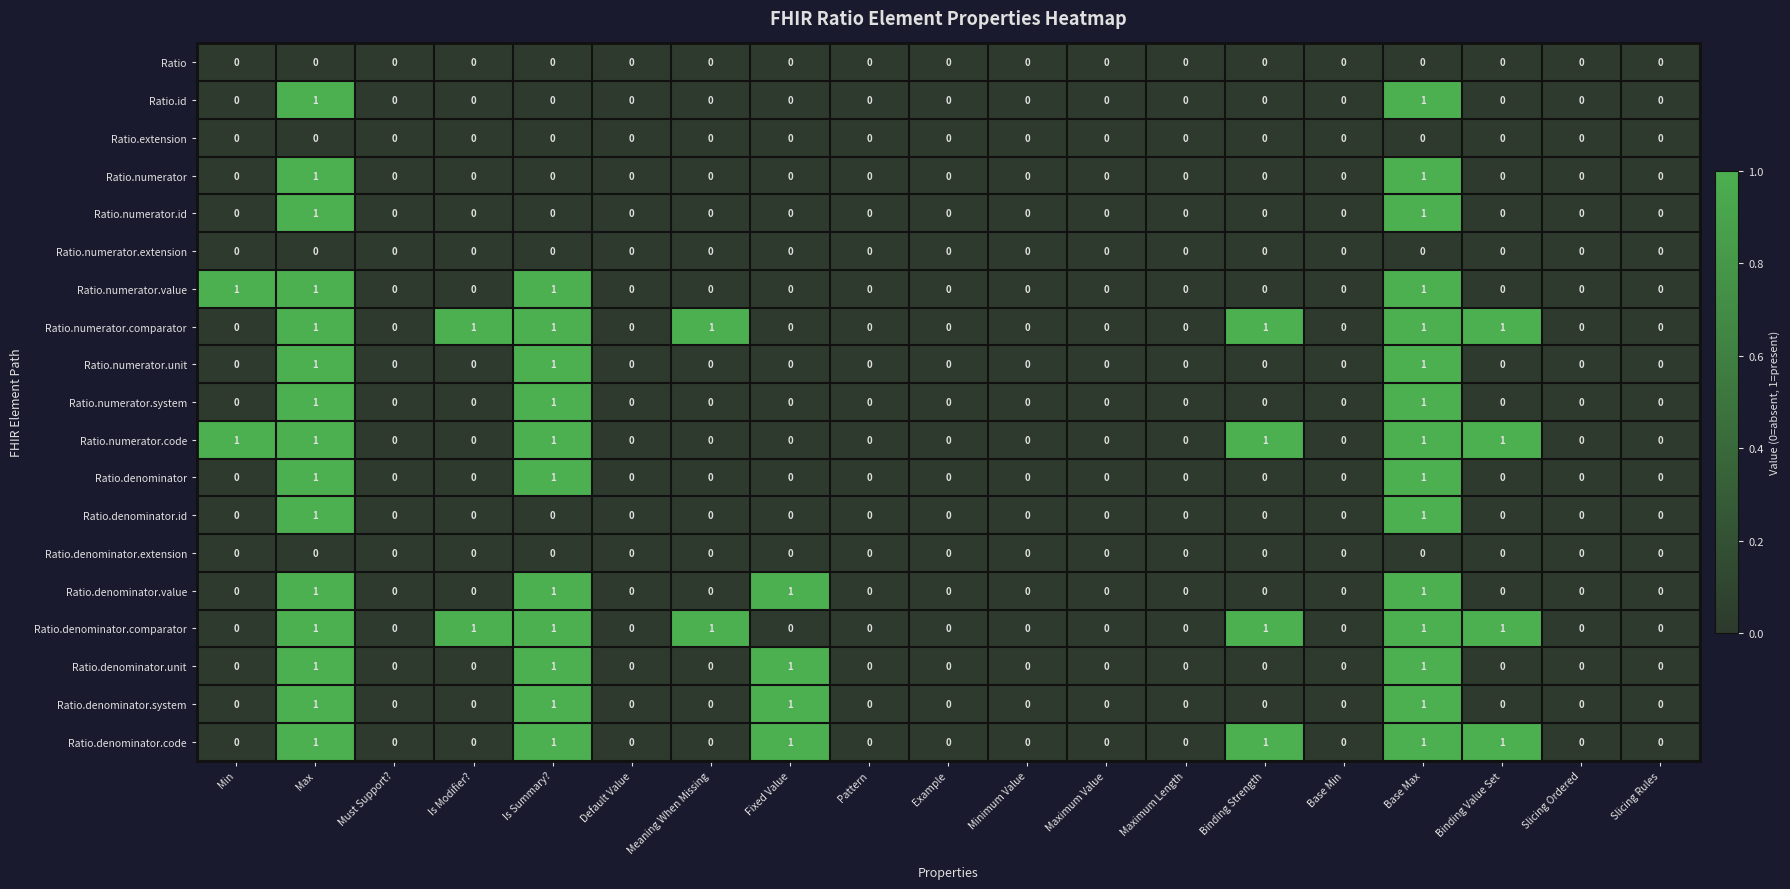

Count the Ratio.denominator.system values in the range 0 to 1.

19